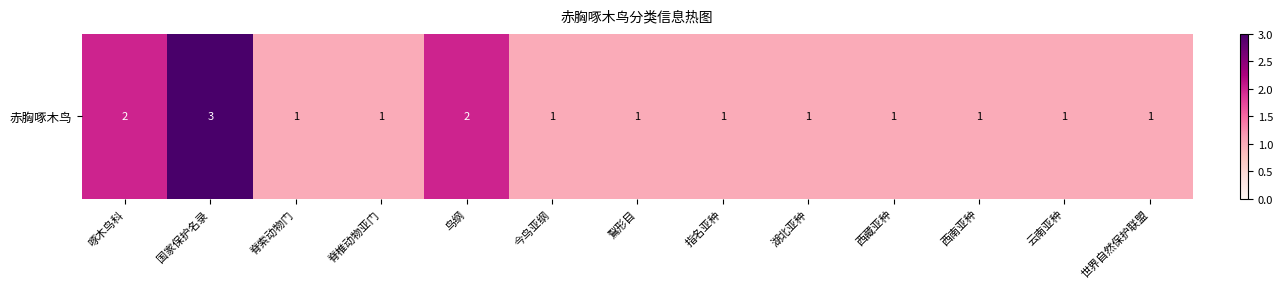

Which label corresponds to the smallest value in the chart?

脊索动物门